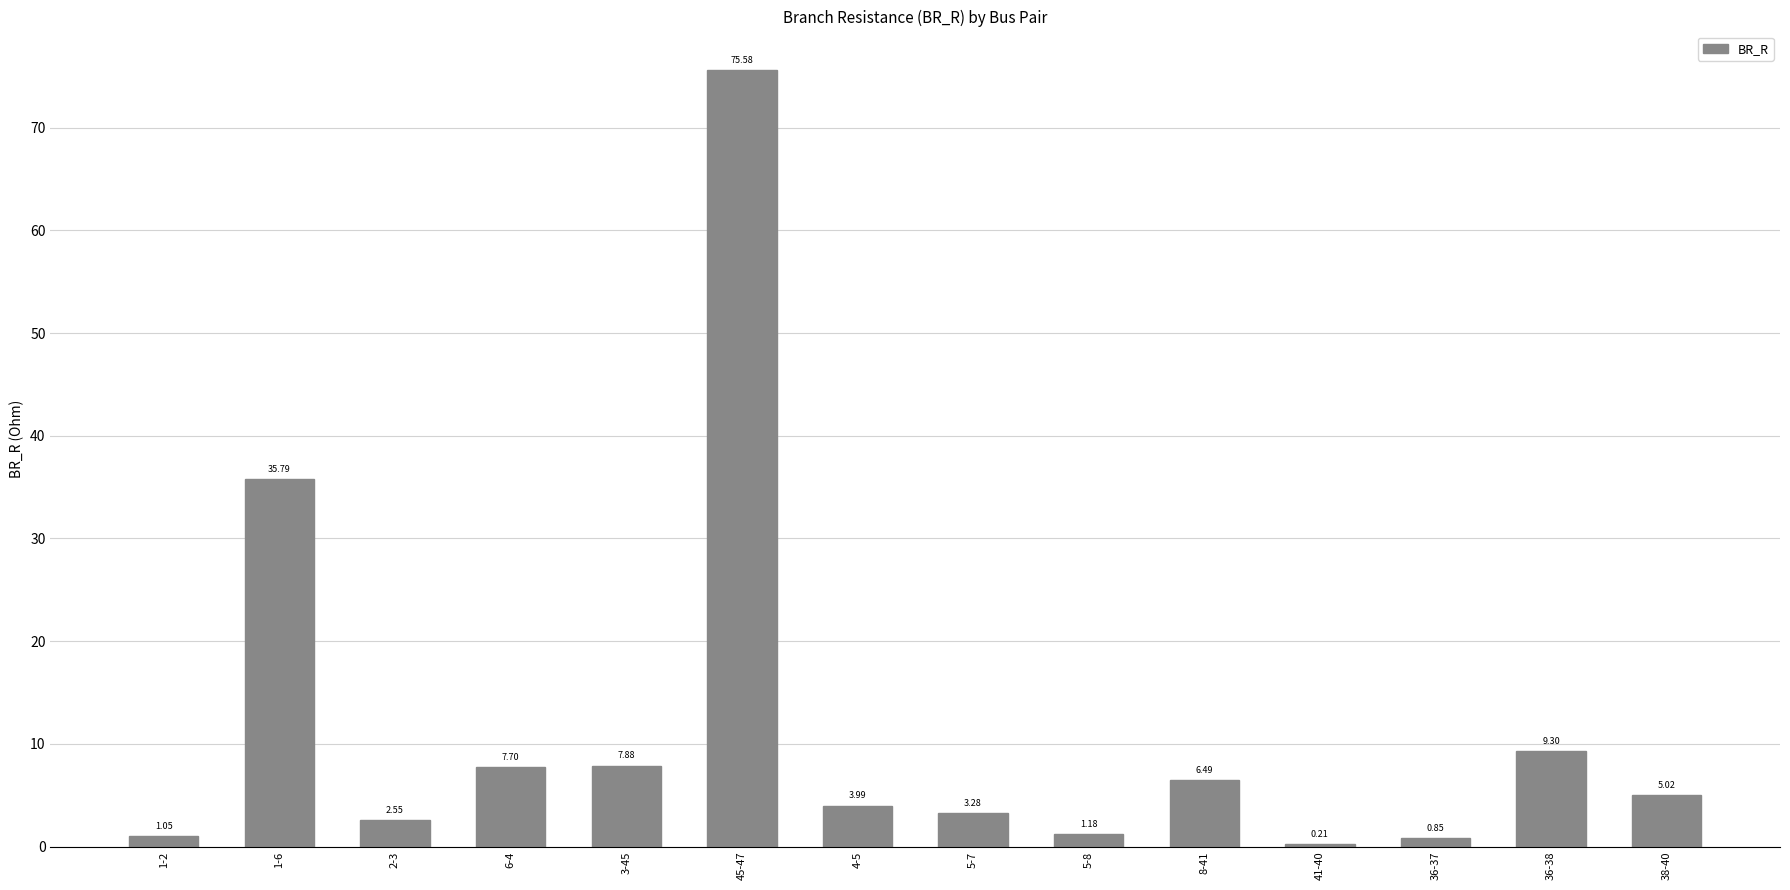

Between 3-45 and 1-6, which is larger?

1-6